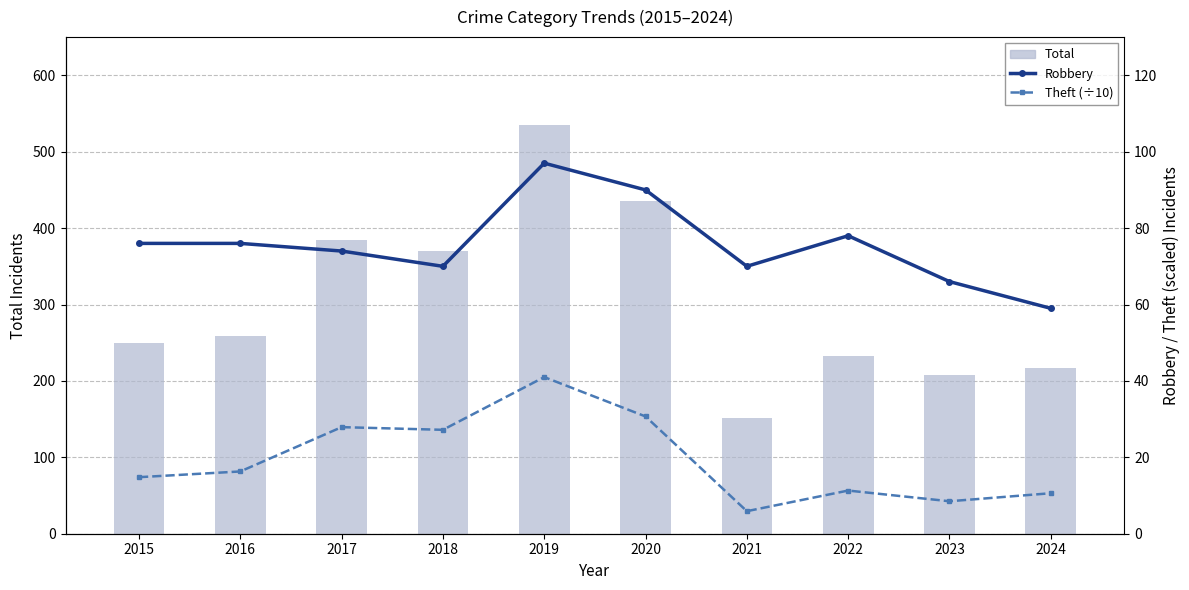

What is the greatest value displayed?

535.0